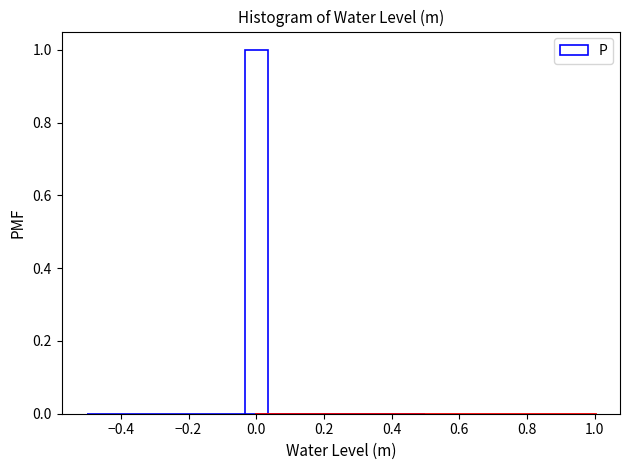

Around what value on the x-axis is the tallest bar? Give the approximate position of its centre, as read against the axis.

0.00